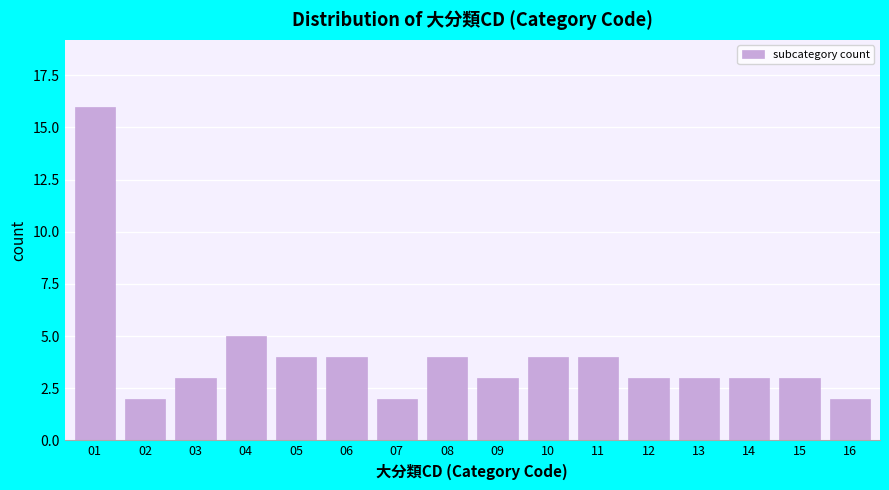

Reading left to right, what are all the values shown in this chart?

16	2	3	5	4	4	2	4	3	4	4	3	3	3	3	2